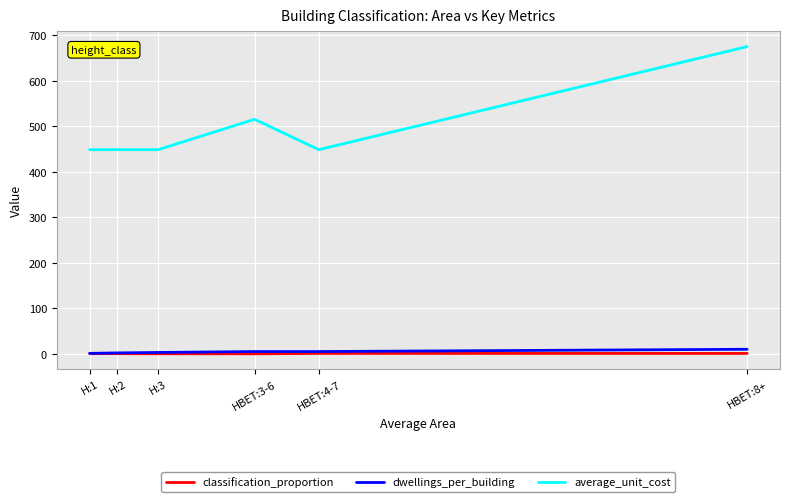

At which category is the sum across all series the highest?

HBET:8+